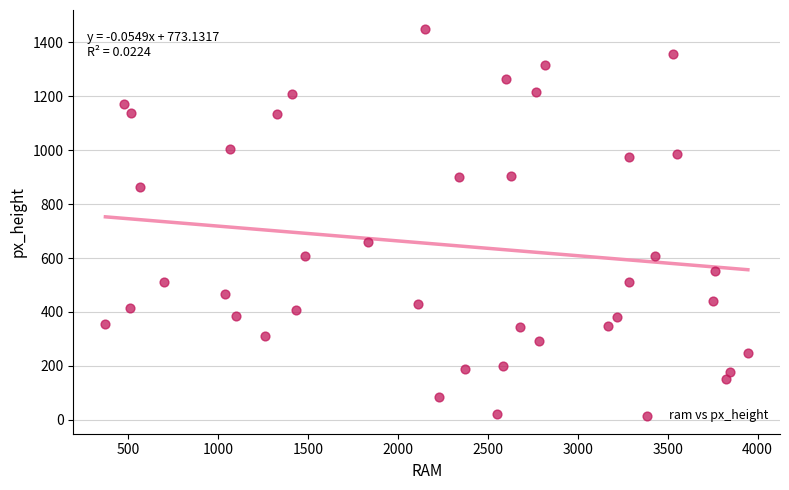

What is the range of Y values (max minus min)?

1428